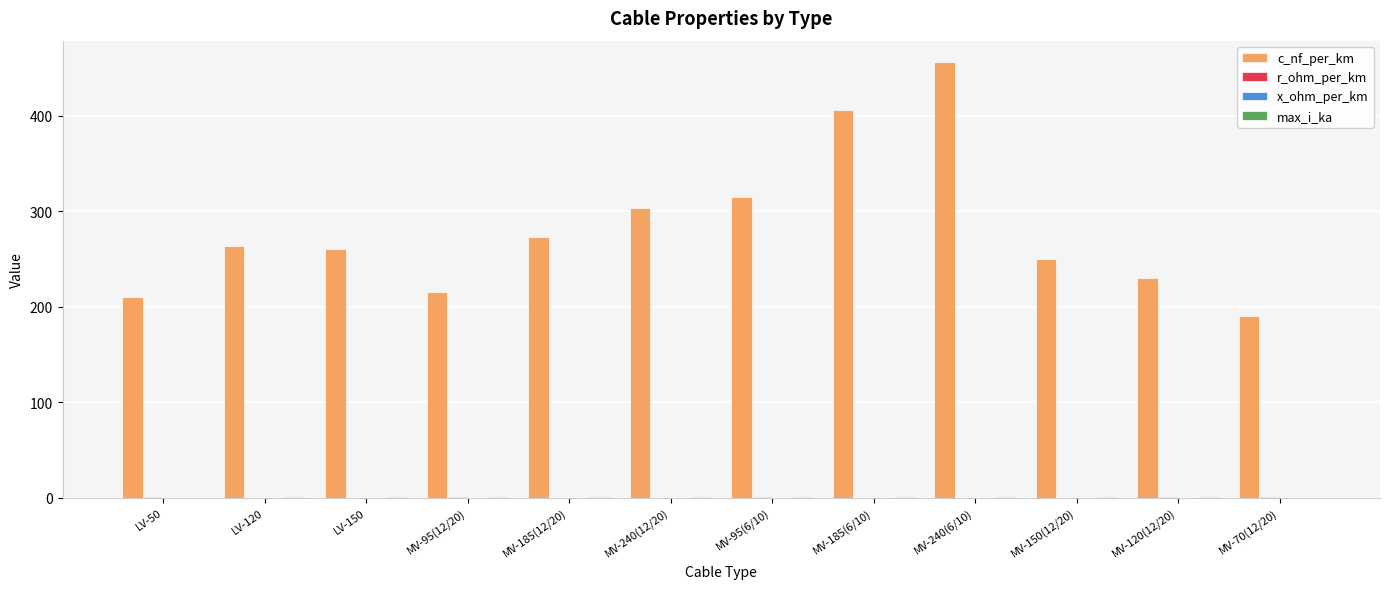

Which category has the highest value across all series?

MV-240(6/10)